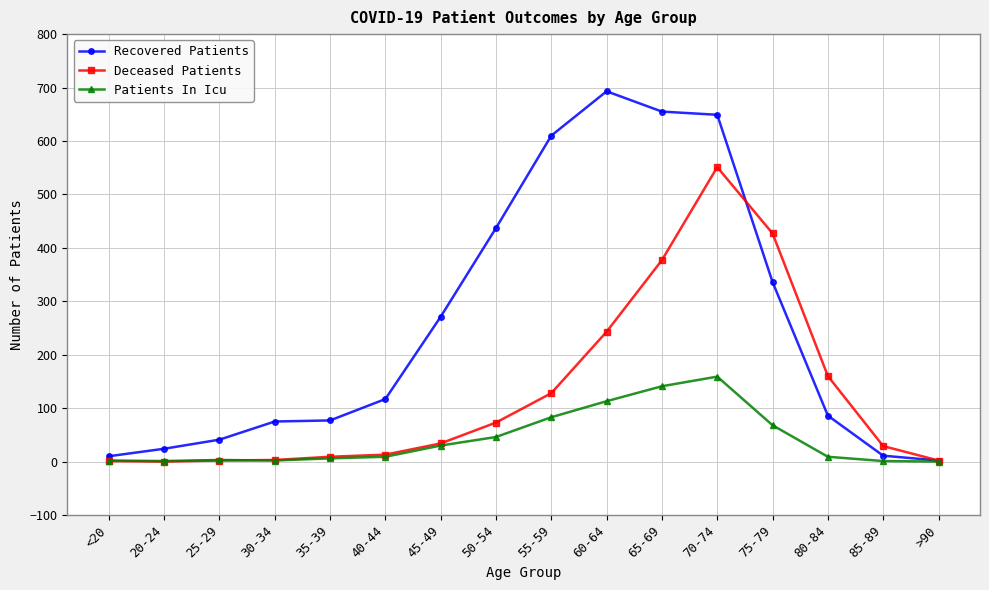

List the series in order of their peak value, highest first.

Recovered Patients, Deceased Patients, Patients In Icu